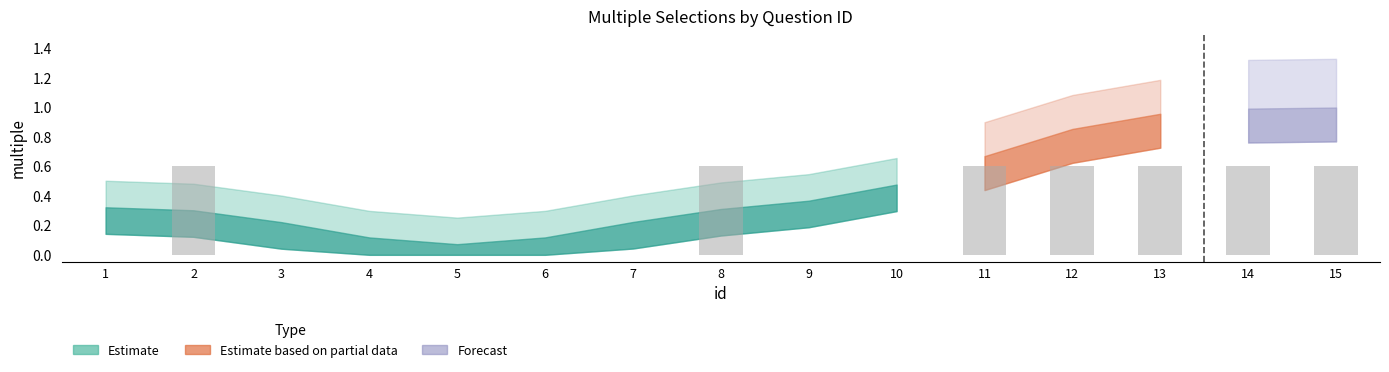

Reading left to right, list all the values displayed in this chart.

0.0	0.6	0.0	0.0	0.0	0.0	0.0	0.6	0.0	0.0	0.6	0.6	0.6	0.6	0.6